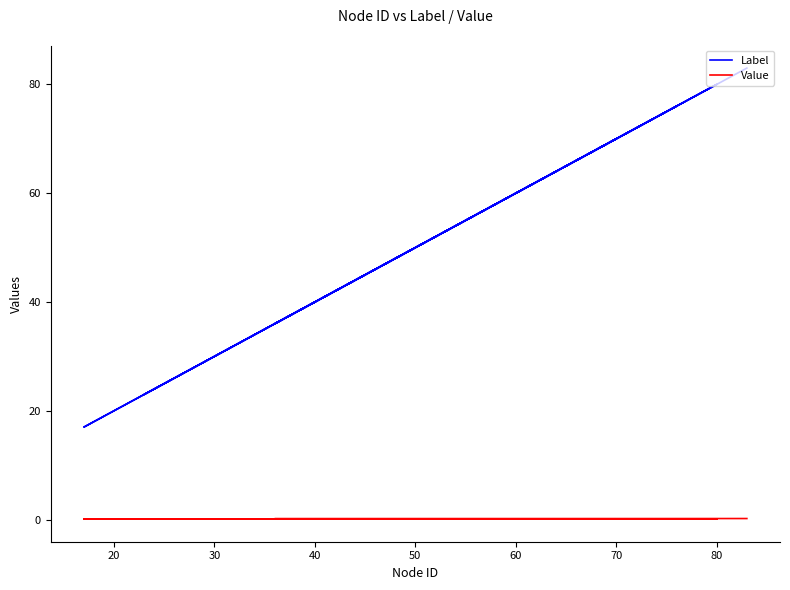

True or false: Value and Label cross at least once.

False